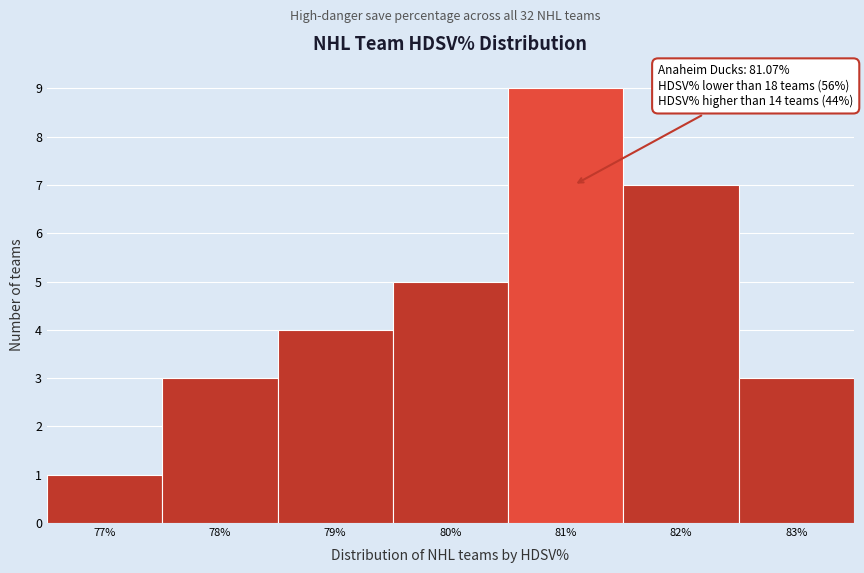

Which range on the x-axis has the tallest bar?

80.5 to 81.5